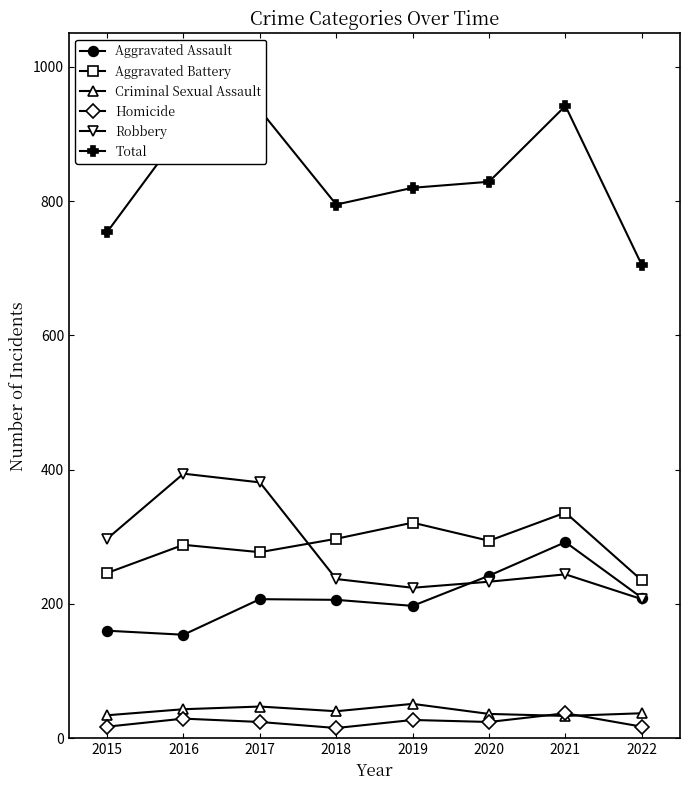

The value of Robbery at 2017 is 381. True or false?

True